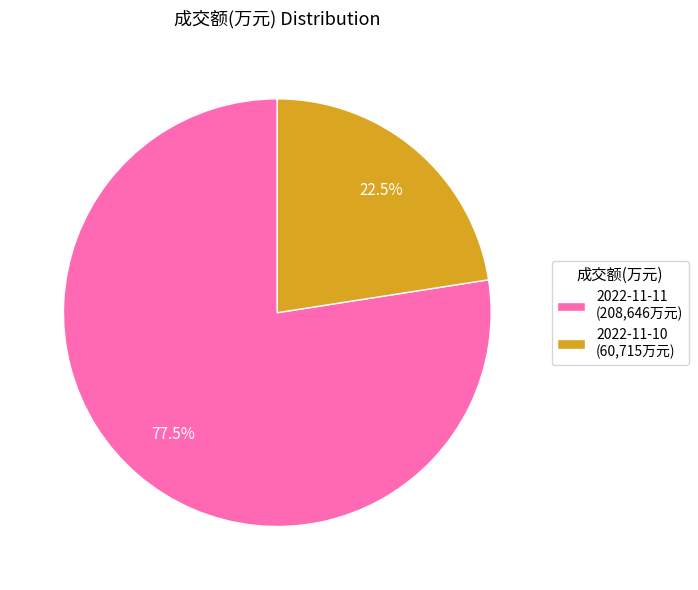

Does any single category account for the majority?

Yes